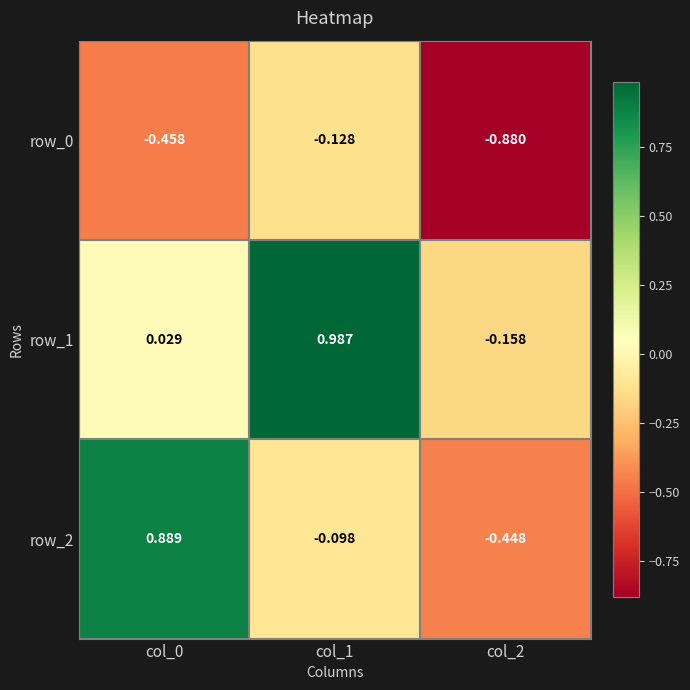

How many positive values does the row_1 series have?

2